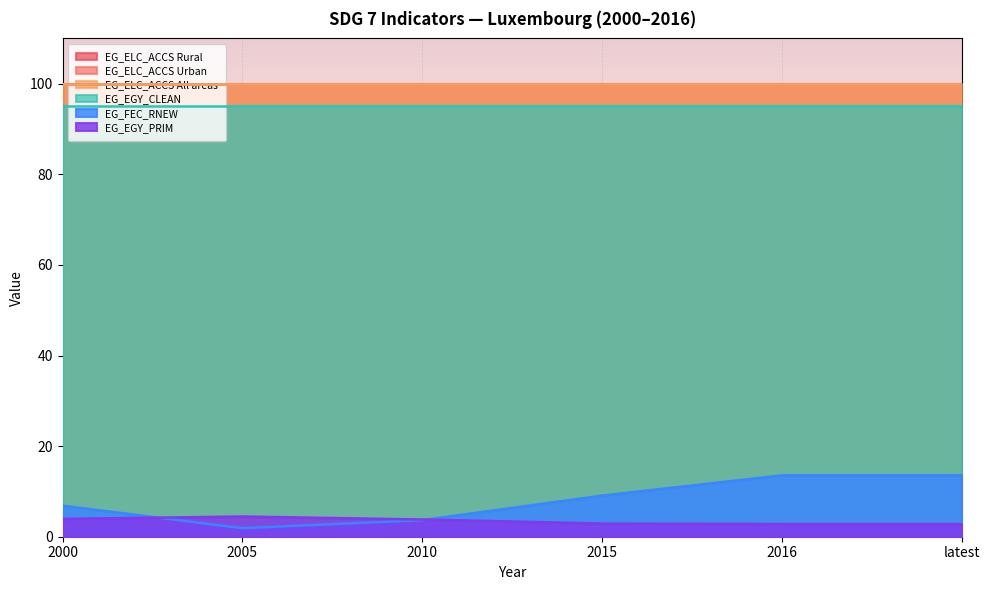

What is the difference between the highest and lowest values at 2015?

97.1